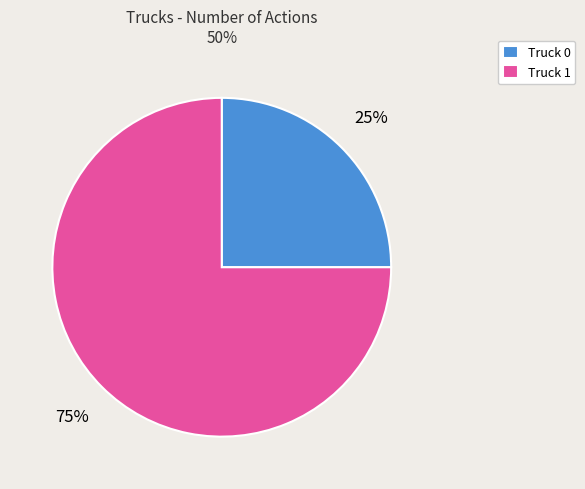

Between Truck 0 and Truck 1, which is larger?

Truck 1